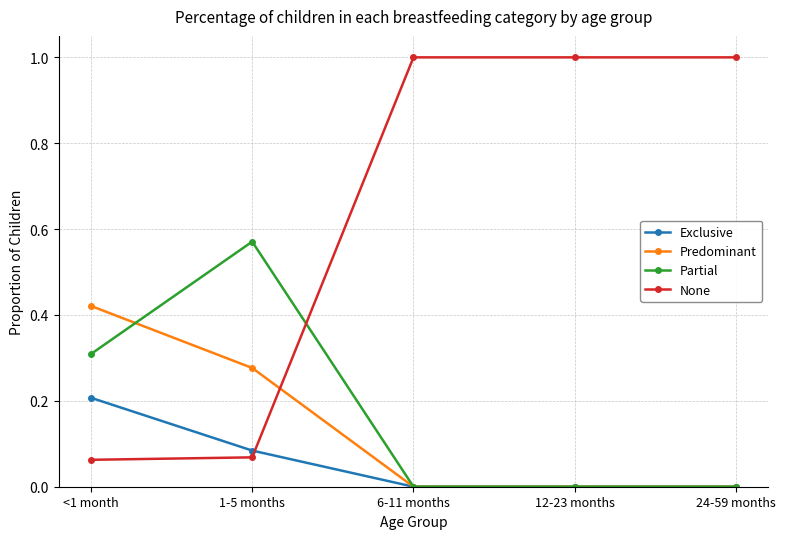

What is the total value across all series at 12-23 months?

1.0